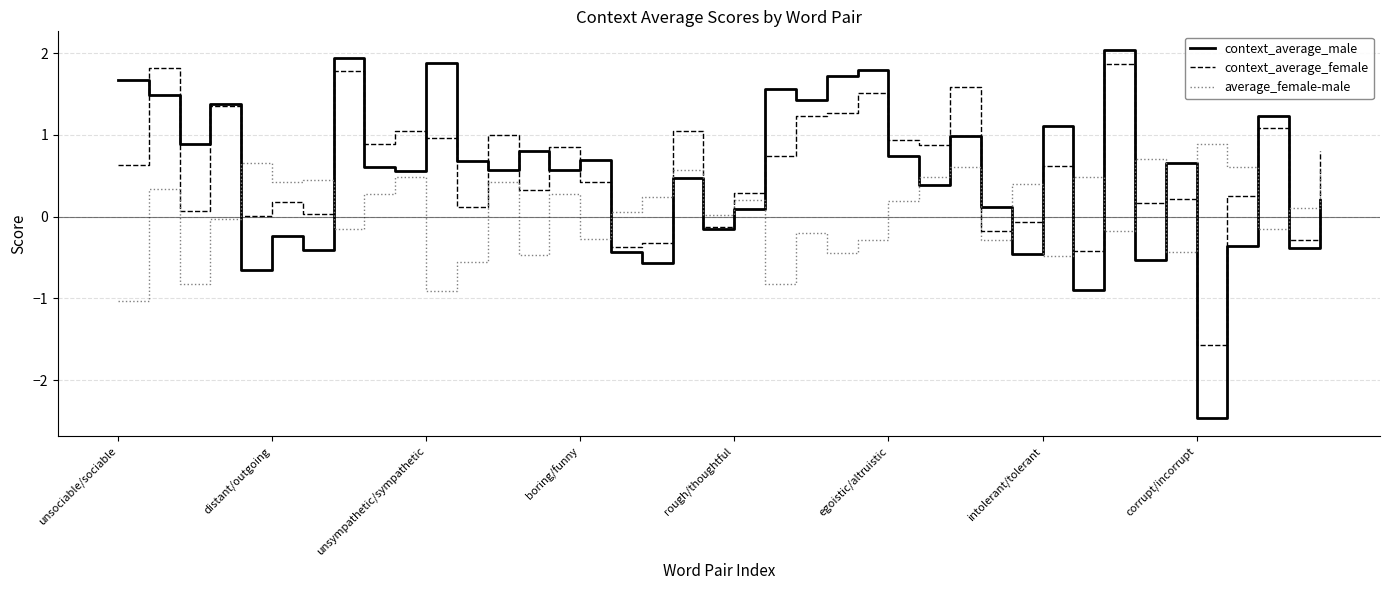

How many values in average_female-male are below zero?

17